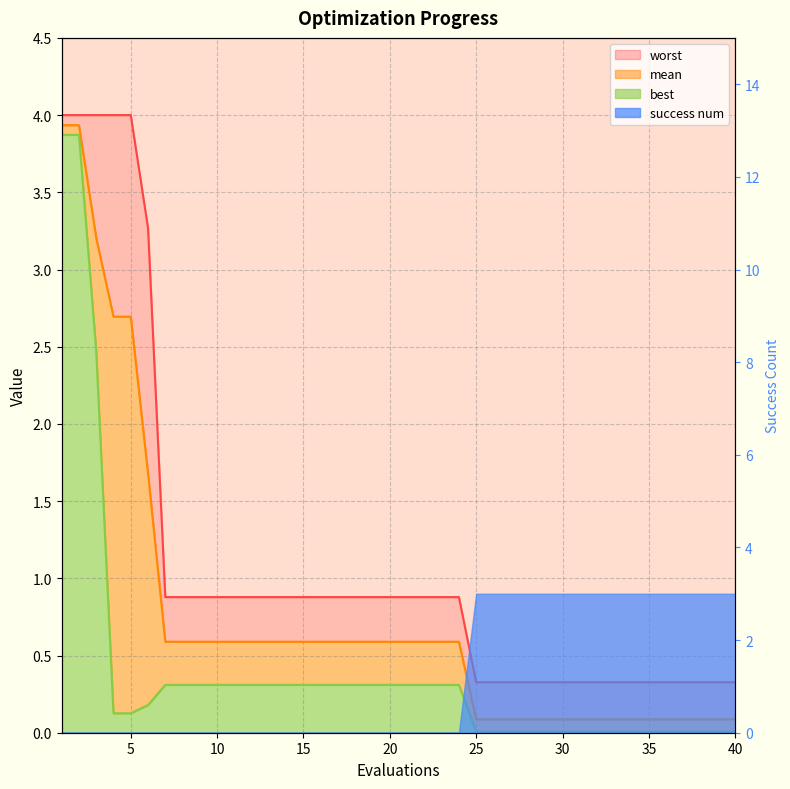

Does the chart have visible grid lines?

Yes